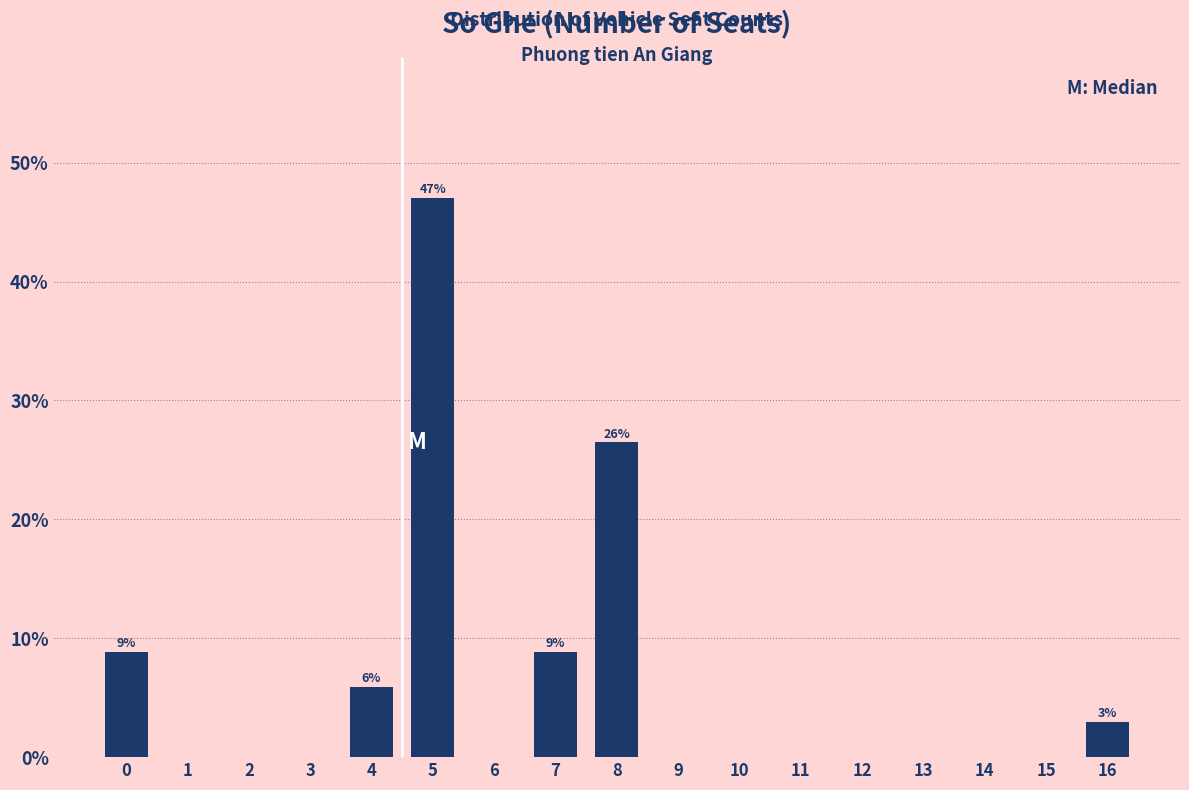

Reading left to right, what are all the values shown in this chart?

0=8.8	1=0.0	2=0.0	3=0.0	4=5.9	5=47.1	6=0.0	7=8.8	8=26.5	9=0.0	10=0.0	11=0.0	12=0.0	13=0.0	14=0.0	15=0.0	16=2.9